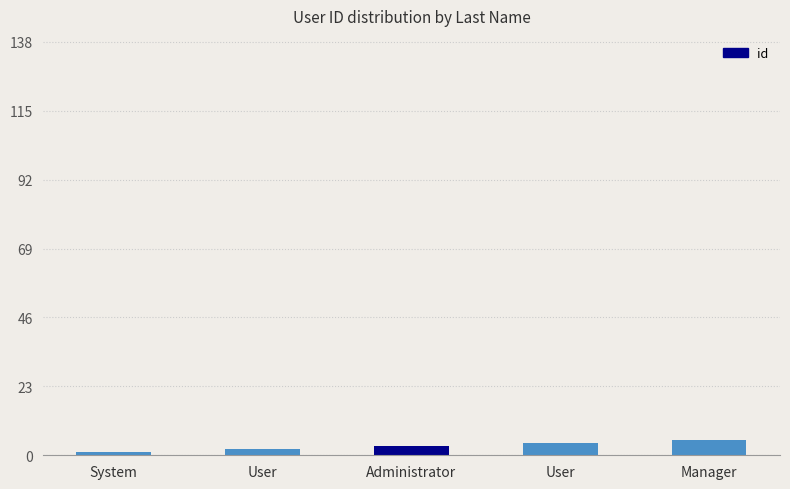

What is the greatest value displayed?

5